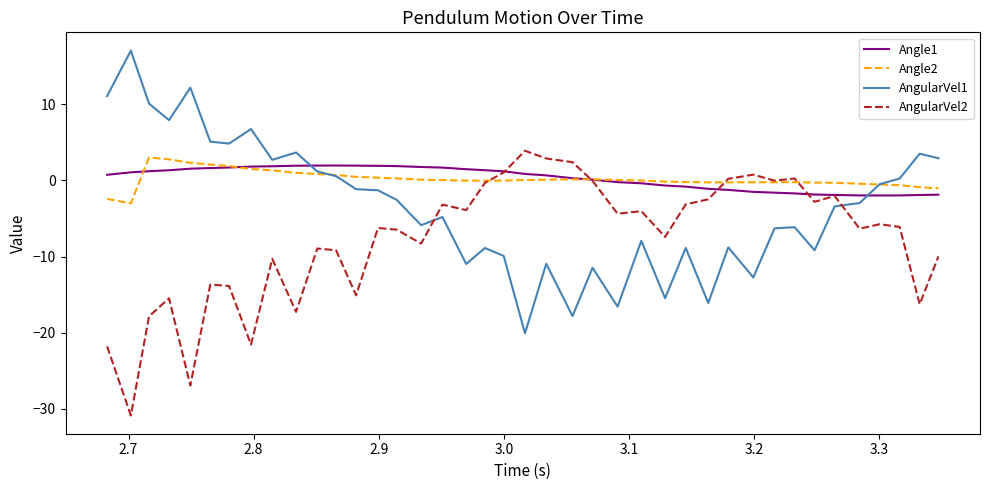

True or false: AngularVel1 has more than 1 interior local peaks.

True